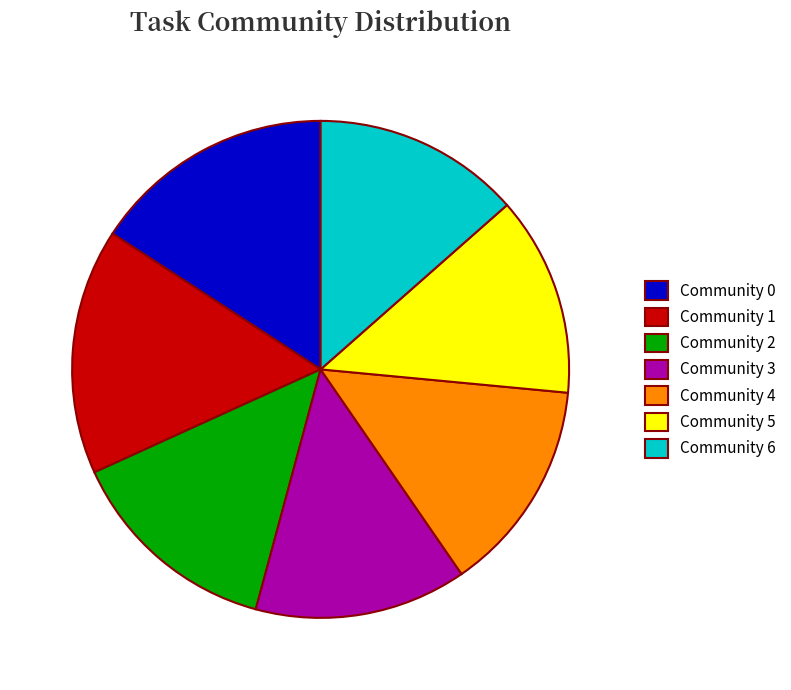

Is there a majority slice in this chart?

No